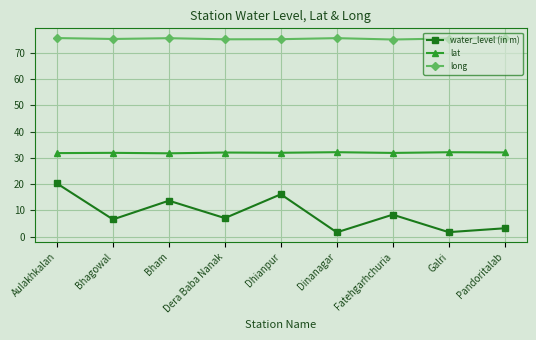

Which series has the largest total across all categories?

long